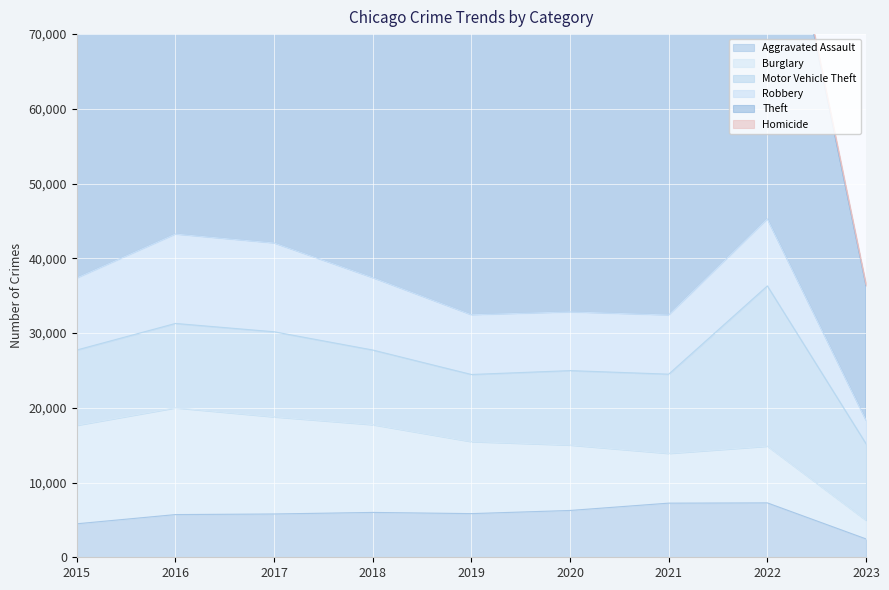

Is the value of Burglary at 2023 greater than the value of Motor Vehicle Theft at 2016?

No